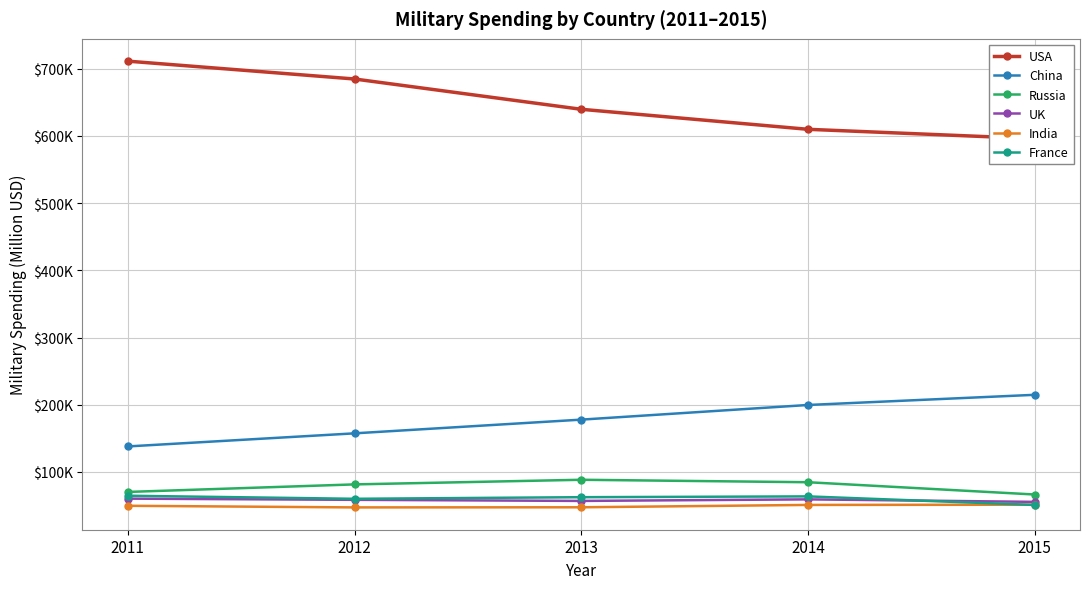

Rank the categories by France value from lowest to highest.

2015, 2012, 2013, 2014, 2011